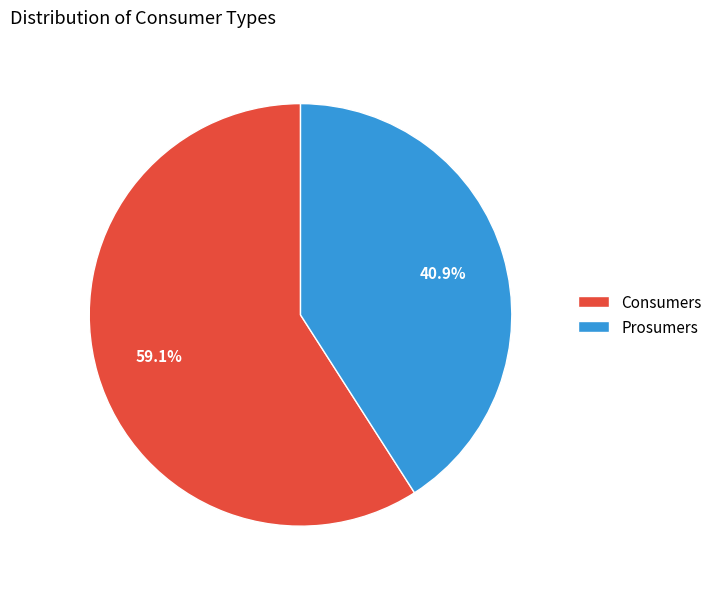

Is Prosumers the majority of the pie?

No